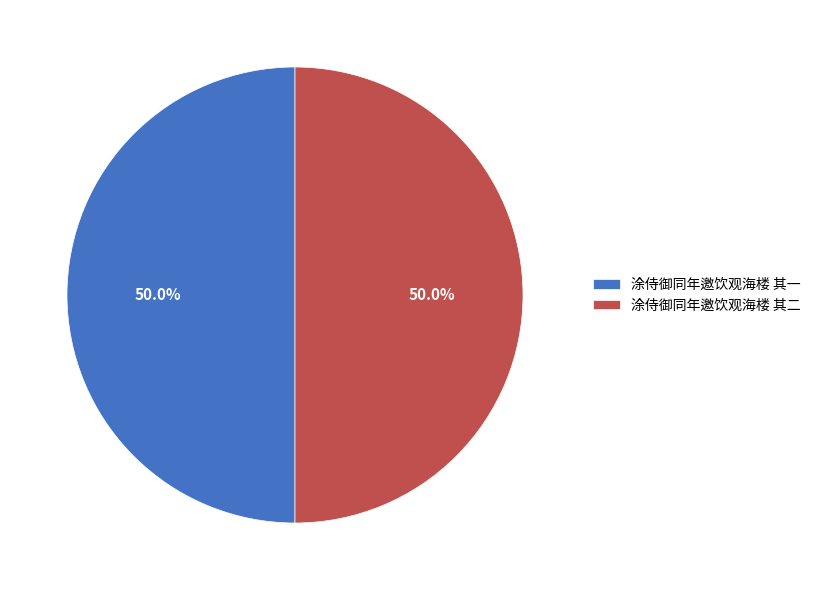

True or false: 涂侍御同年邀饮观海楼 其一 accounts for 58% of the total.

False